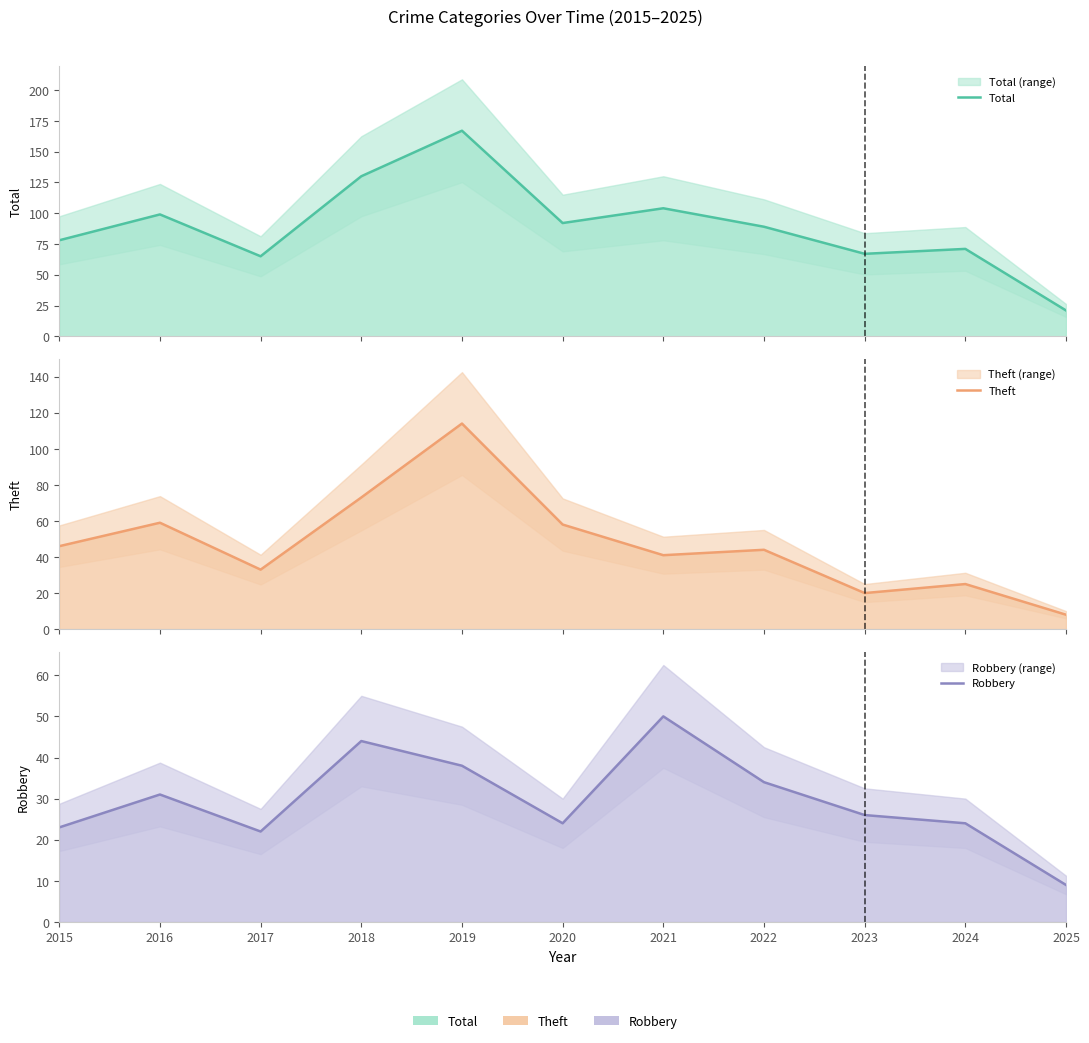

What is the spread (max minus min) of values at 2024?

47